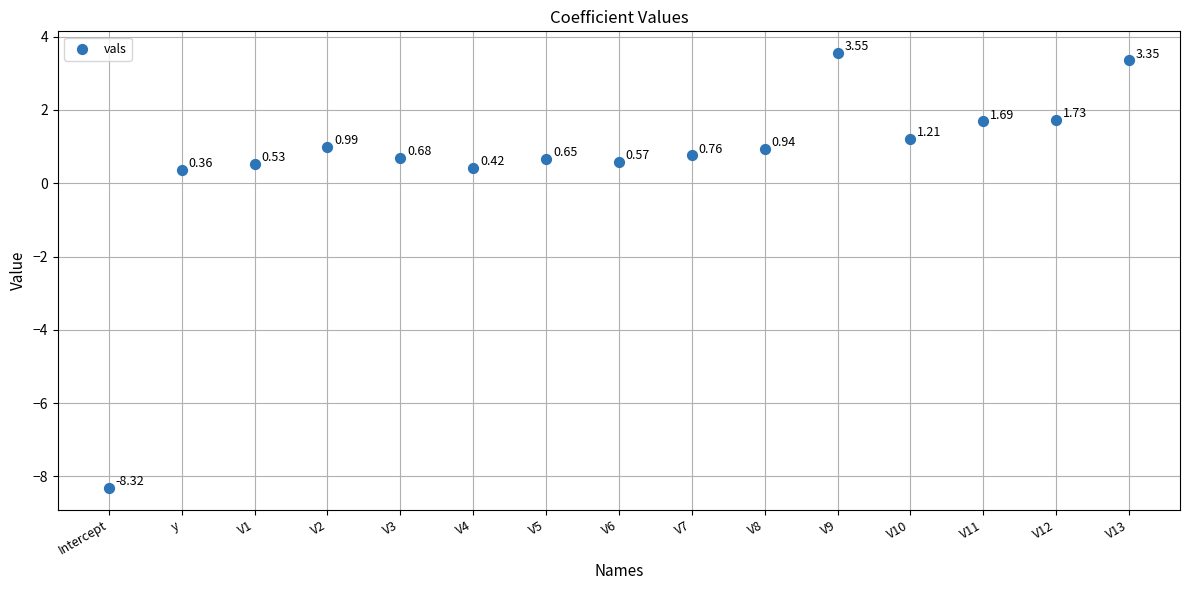

What is the range of Y values (max minus min)?

11.9